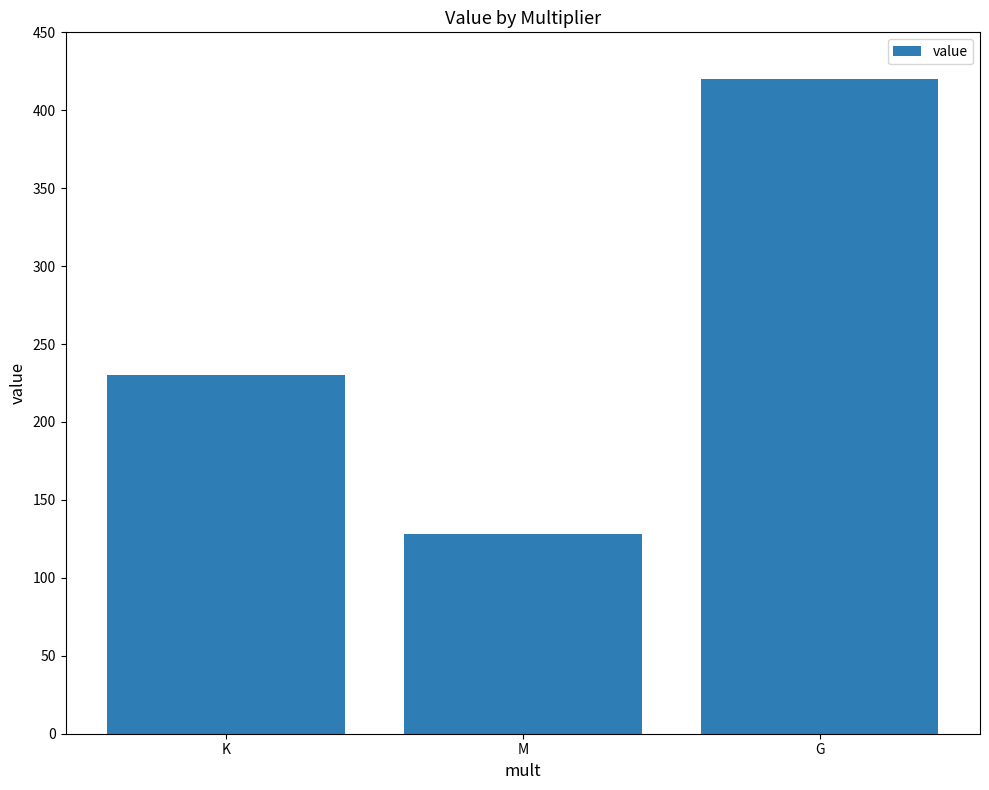

What is the ratio of the value at K to the value at M?

1.8